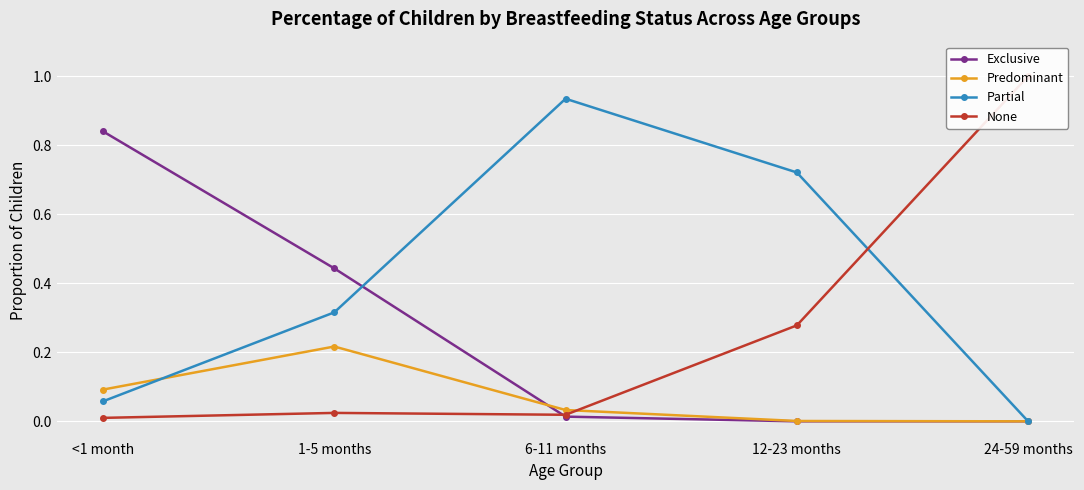

What is the difference between the Predominant values at 12-23 months and 1-5 months?

0.2